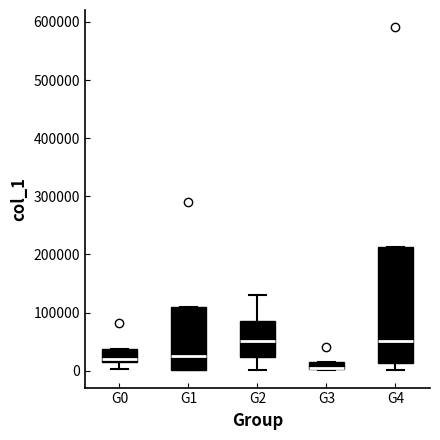

Where is the lower edge of the box for G0 on the y-axis? The values are not printed on the chart, so give them approximately, as read against the axis.

10000